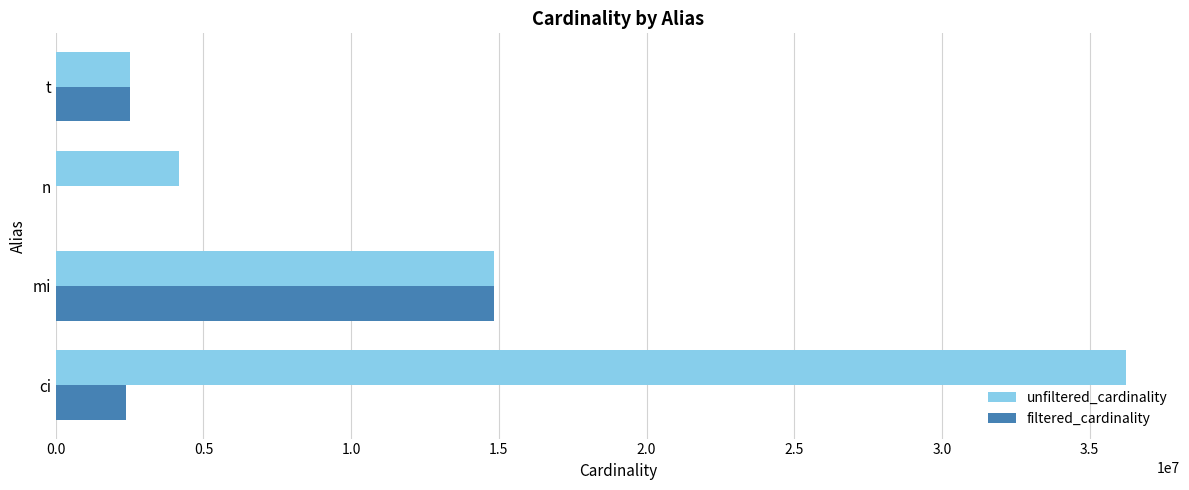

Is the value of filtered_cardinality at ci greater than the value of unfiltered_cardinality at ci?

No